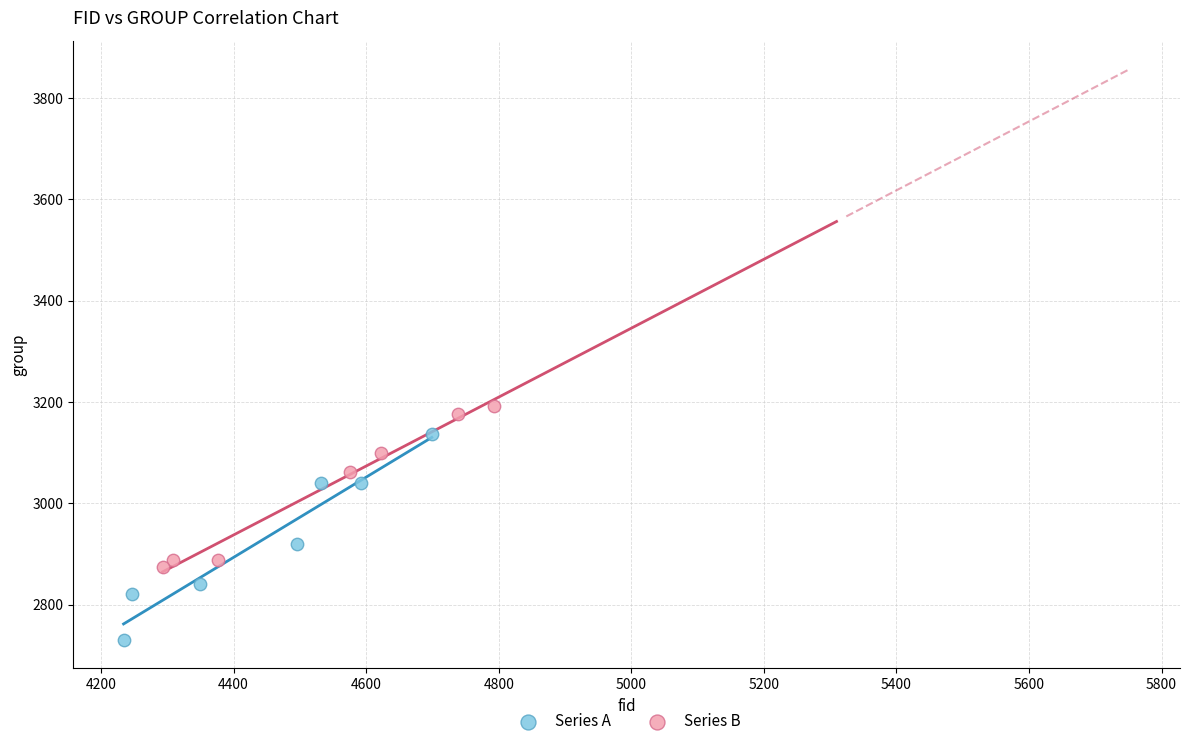

Which series contains the lowest Y value?

Series A